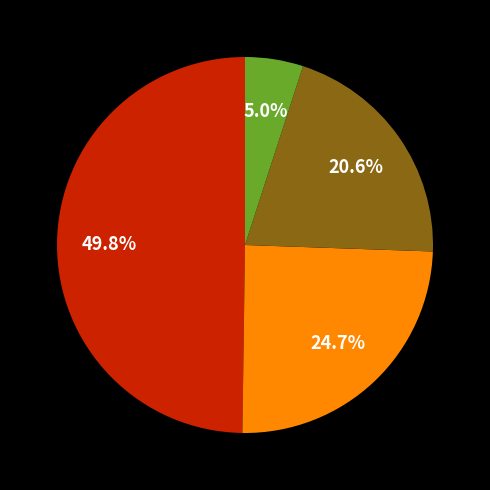

How many segments does this pie chart have?

4